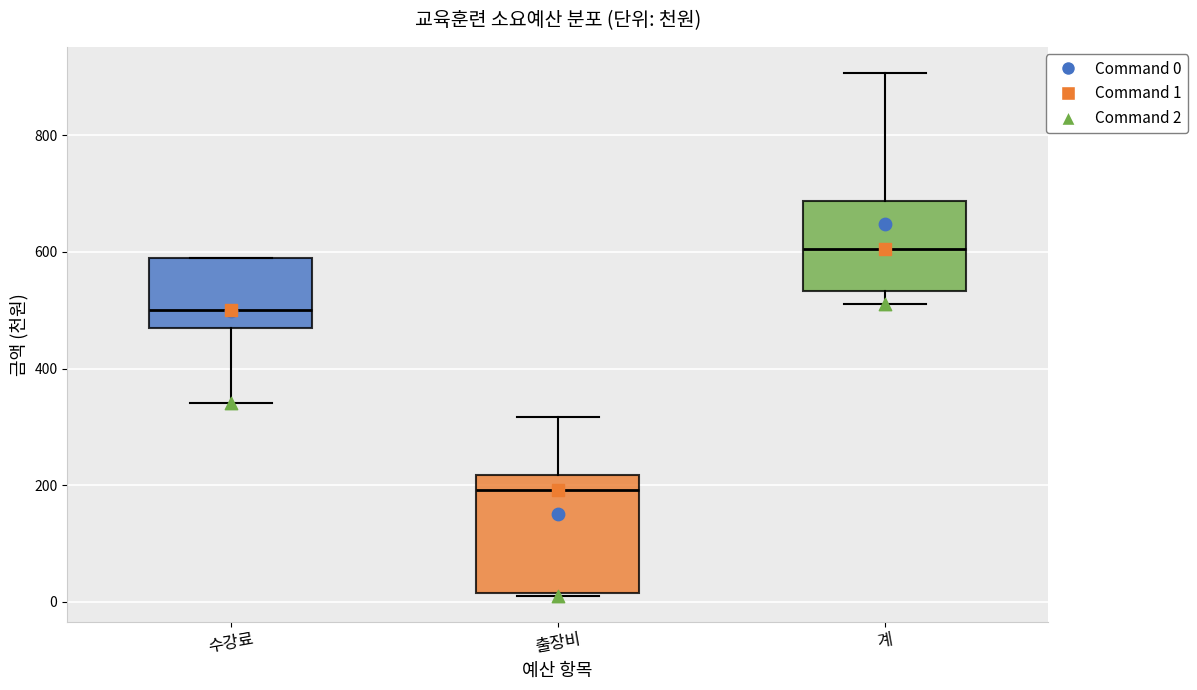

Reading left to right, read every box against the y-axis: the position of its median line, the range the box covers, and the ends of its whiskers. The values are not printed on the chart, so give them approximately, as read against the axis.

수강료: median 500, box 480 to 600, whiskers 340 to 600
출장비: median 200, box 20 to 220, whiskers 20 to 320
계: median 600, box 540 to 680, whiskers 520 to 900